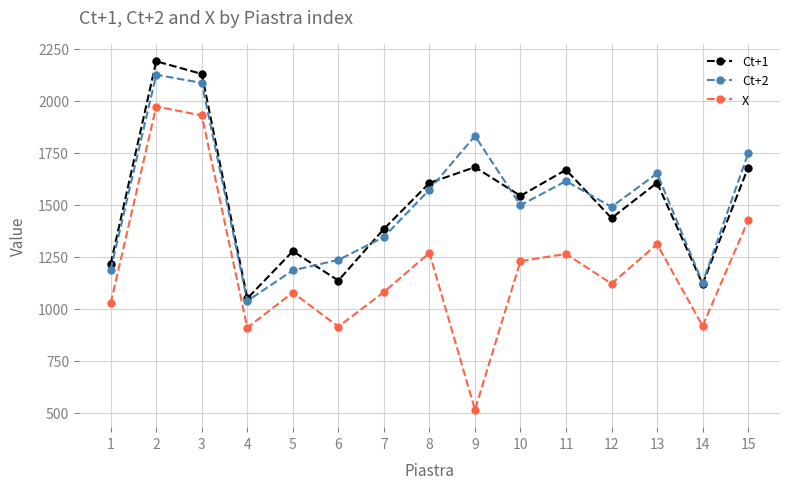

True or false: X and Ct+2 intersect in this chart.

False